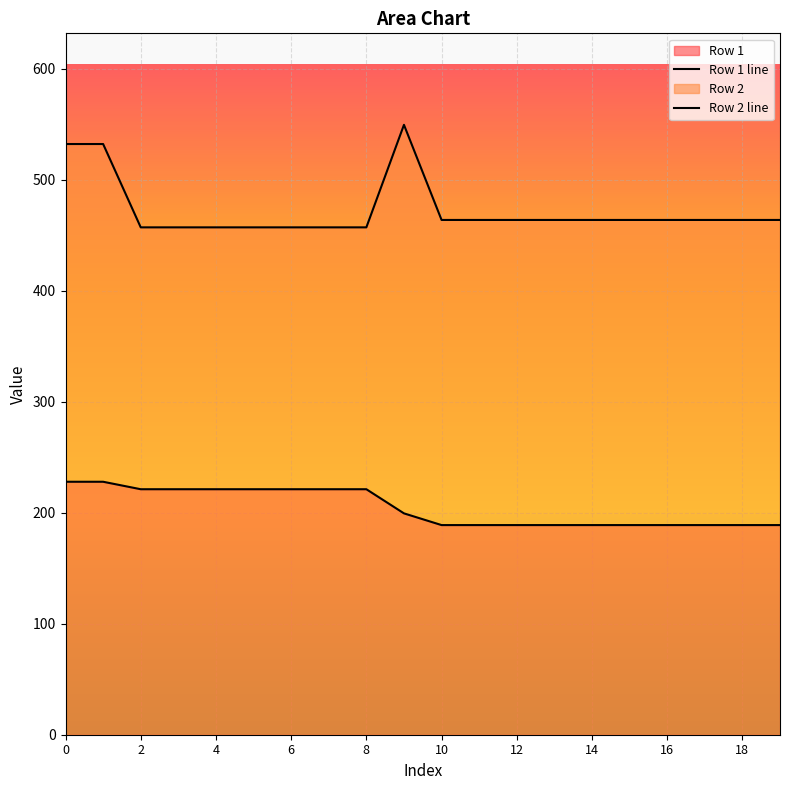

True or false: Row 2 line has more than 1 interior local peaks.

False